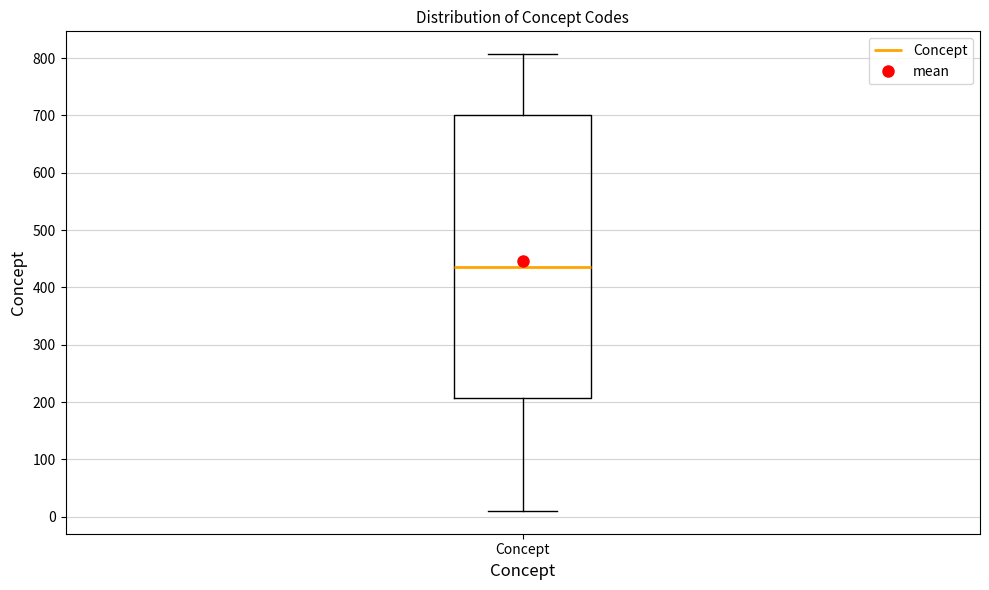

Read this box plot against the y-axis: the position of the median line, the range covered by the box, and the ends of both whiskers. The values are not printed on the chart, so give them approximately, as read against the axis.

median 440, box 210 to 700, whiskers 10 to 810